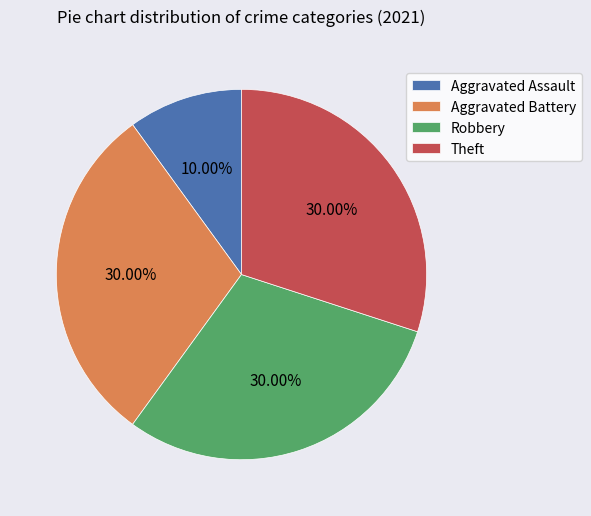

Is it true that Theft is 24% of the pie?

False